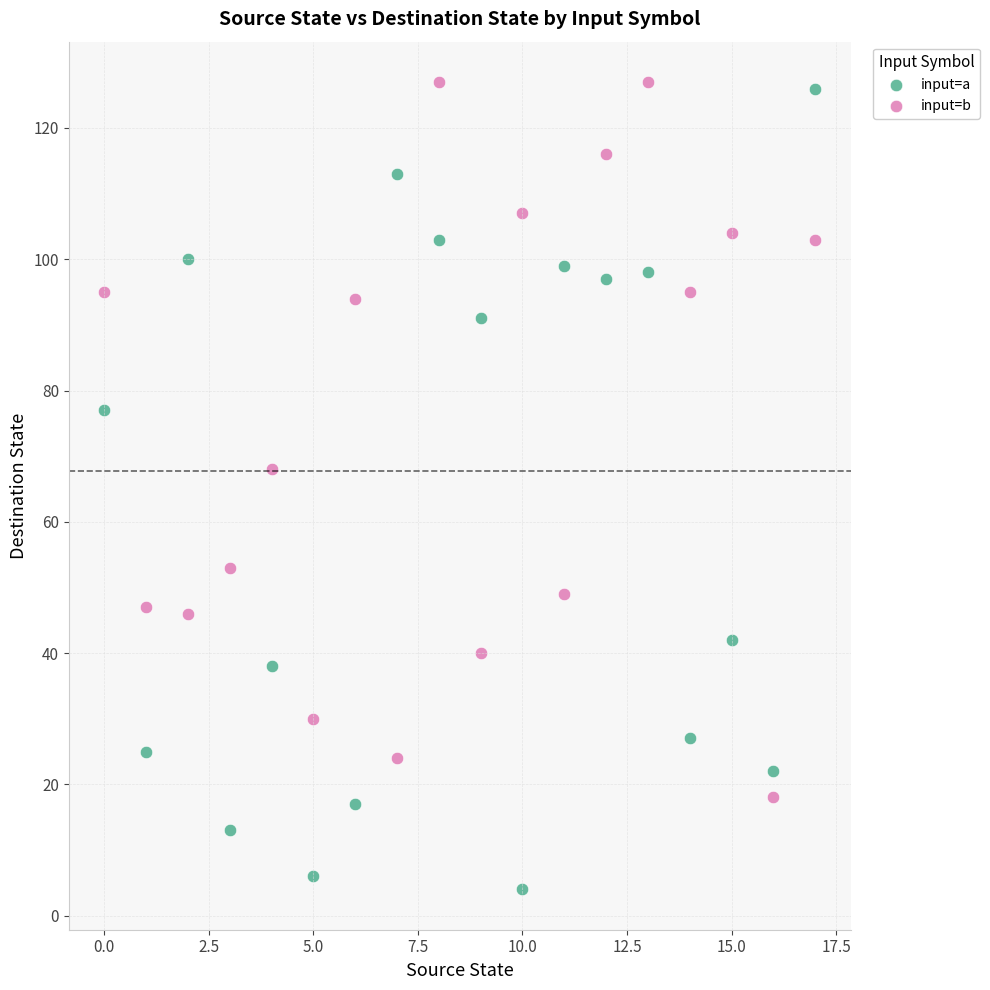

Across all data points, what is the range of Y values (max minus min)?

123